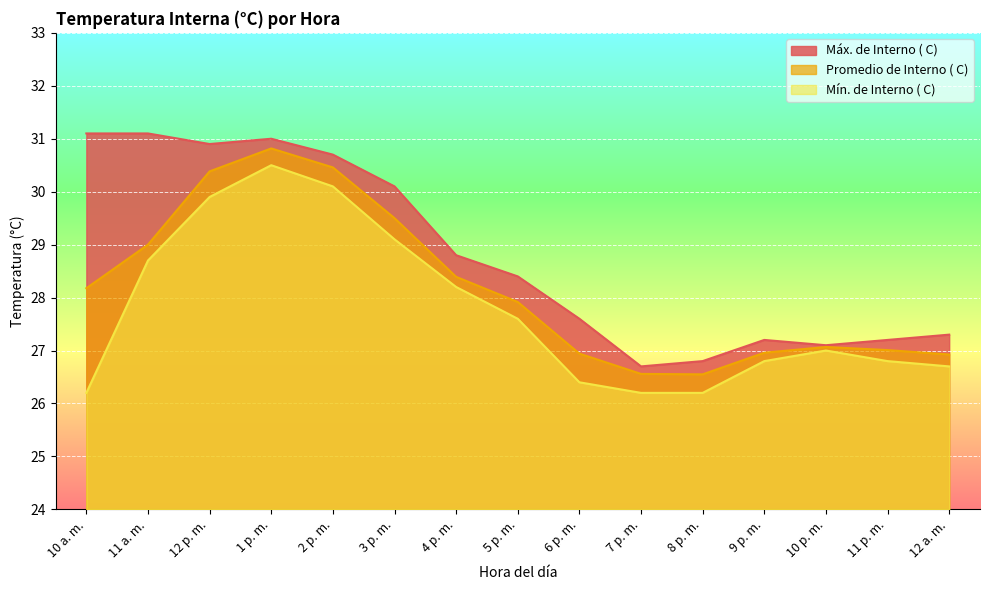

What is the difference between the maximum and second lowest values in the Promedio de Interno ( C) series?

4.3